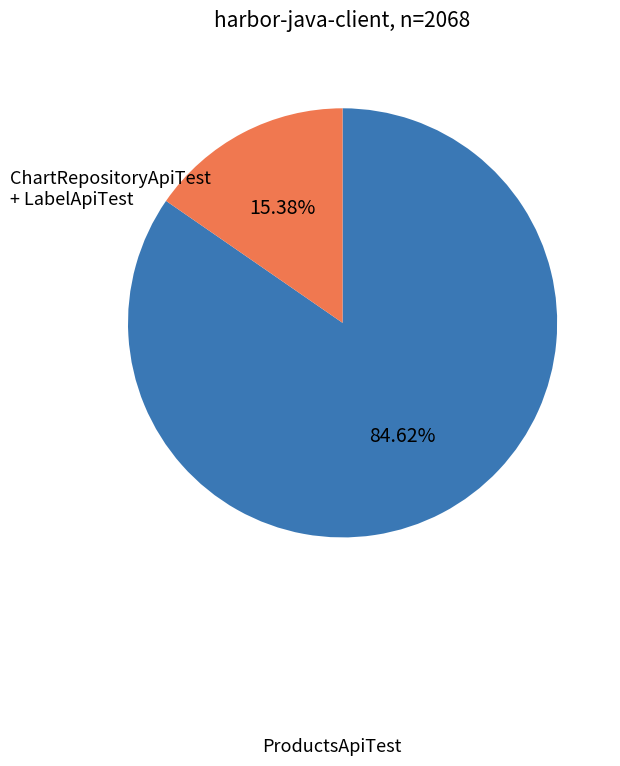

What is the smallest slice in the pie chart?

ChartRepositoryApiTest + LabelApiTest